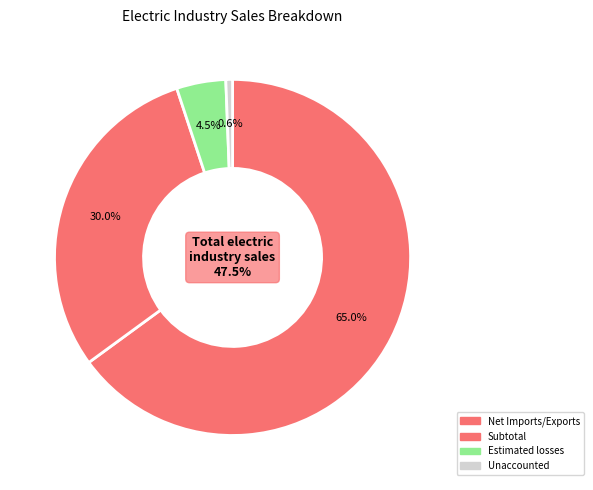

Rank the categories by value from lowest to highest.

Unaccounted, Estimated losses, Subtotal, Net Imports/Exports